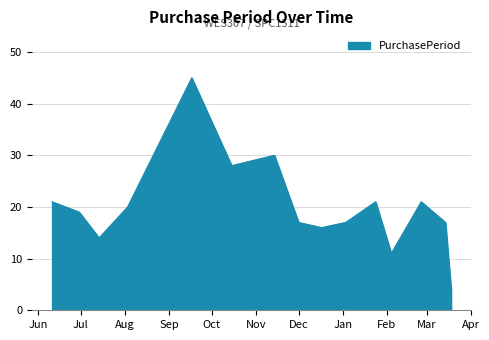

How many series are shown in this chart?

1